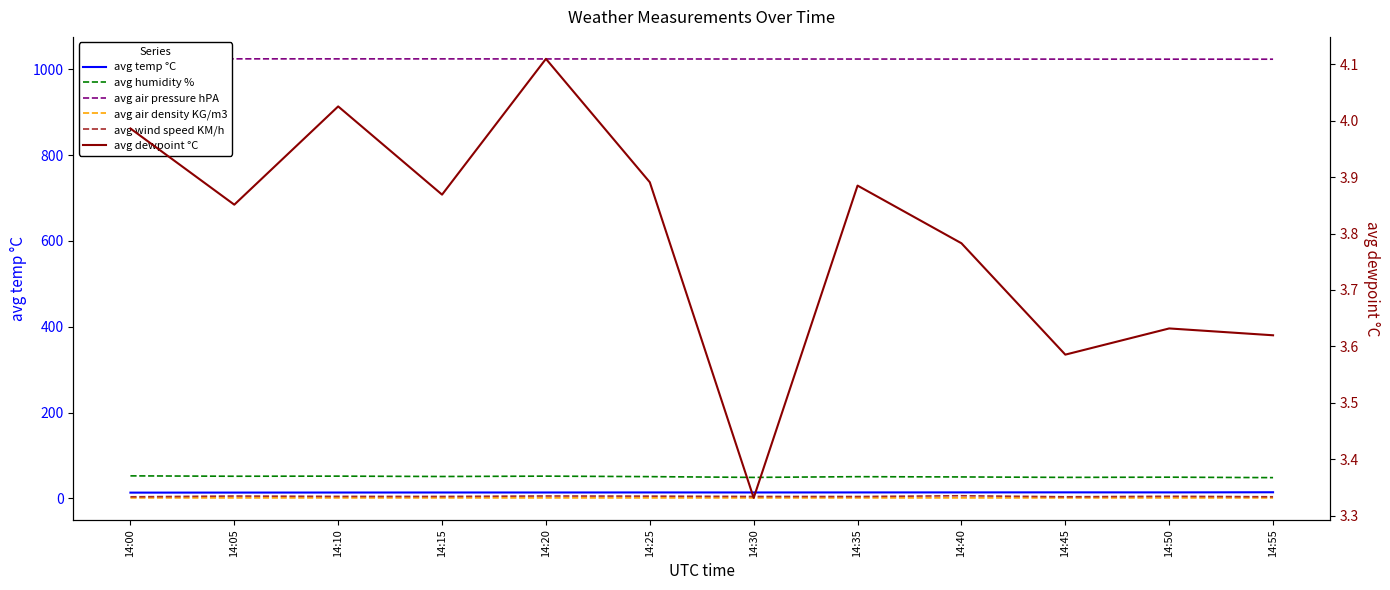

The value of avg dewpoint °C at 14:20 is 4.1. True or false?

True